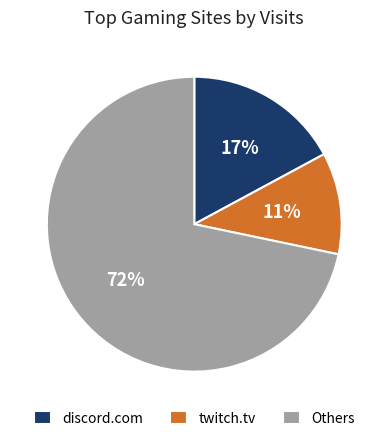

To the nearest percent, what portion does Others represent?

72%